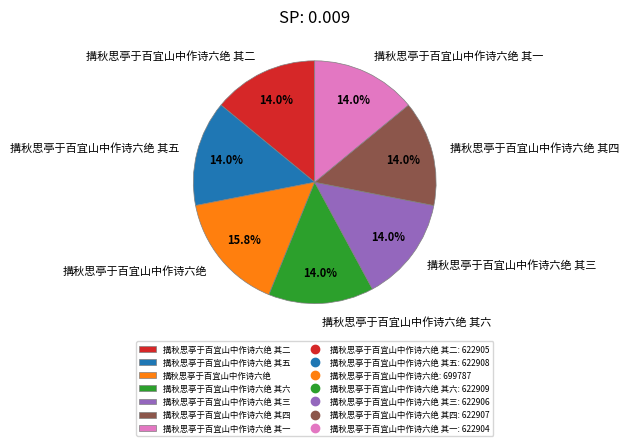

To the nearest percent, what portion does 搆秋思亭于百宜山中作诗六绝 其二 represent?

14%